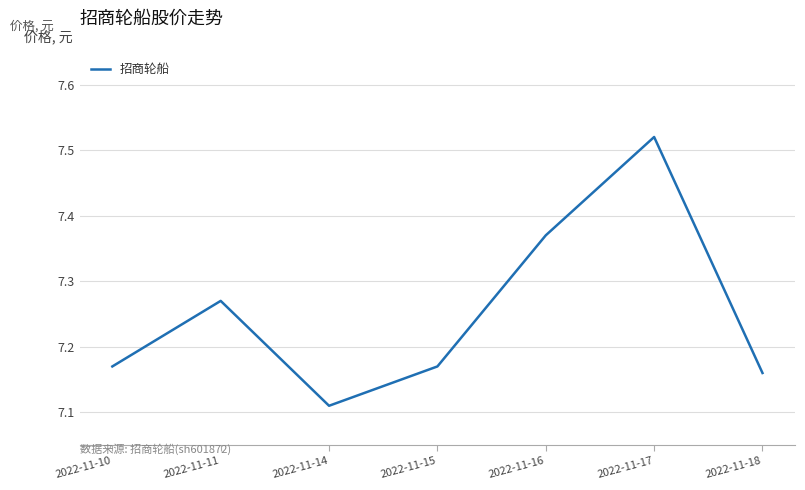

What is the sum of all values?

50.8